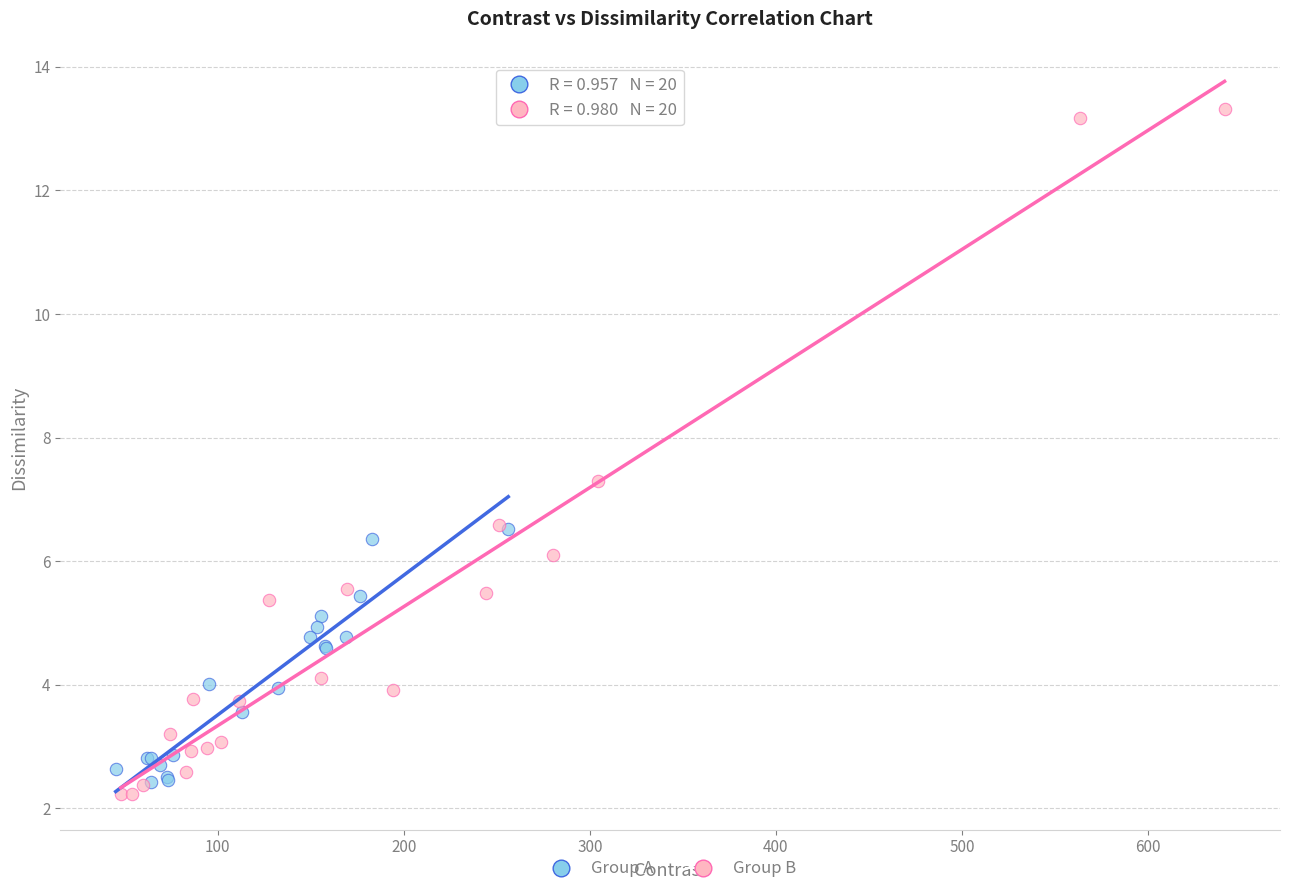

Which series reaches the maximum Y coordinate?

Group B